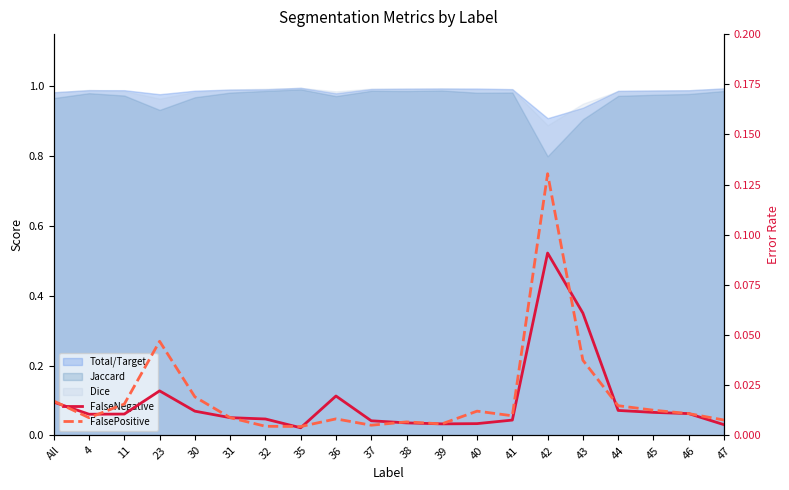

At which label does FalseNegative reach its peak?

42